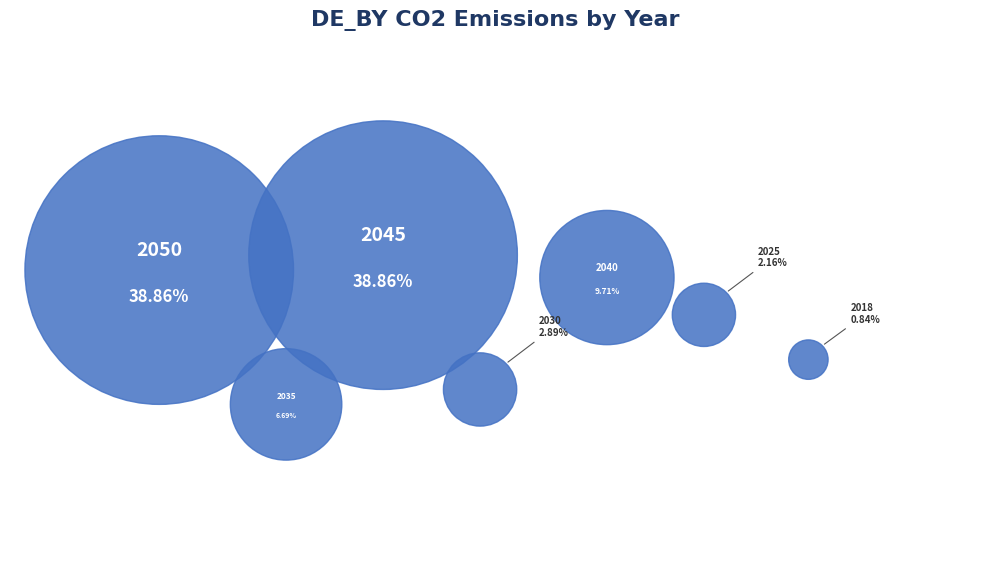

Approximately how many times larger is the value at 2040 compared to 2035?

1.5